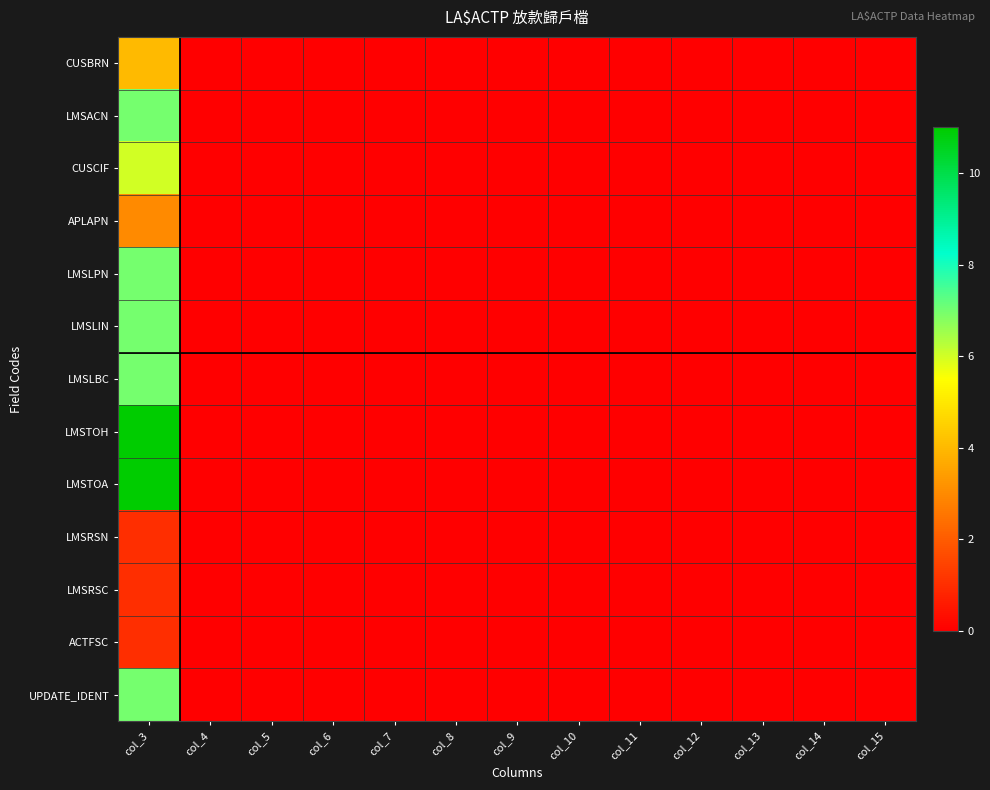

Which series has the widest spread of values?

LMSTOH